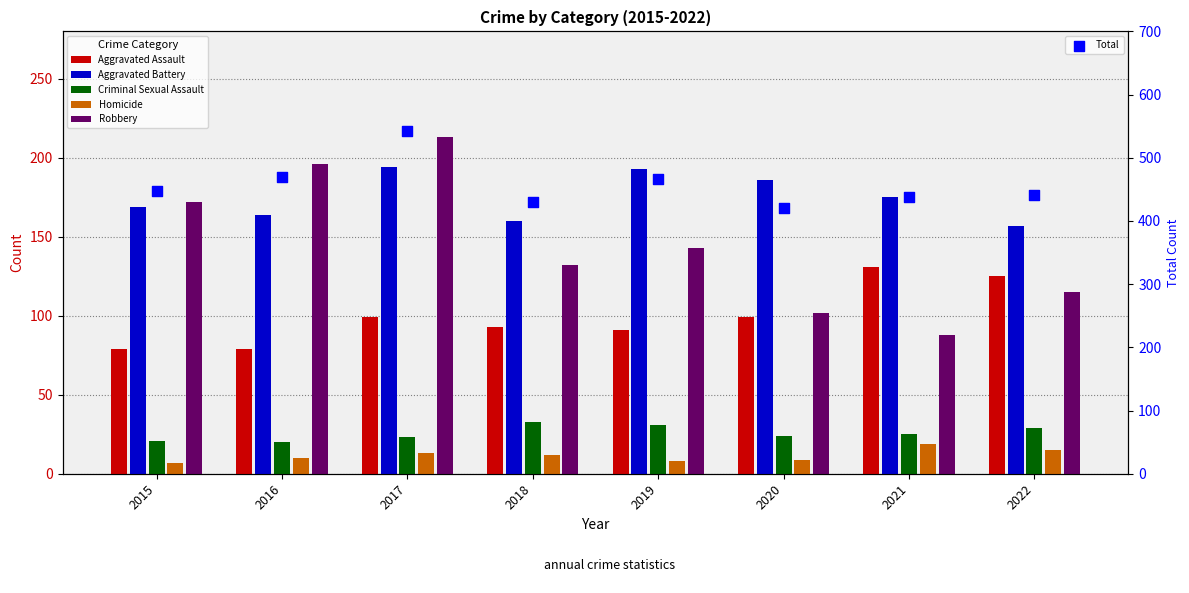

What is the total value across all series at 2016?

938